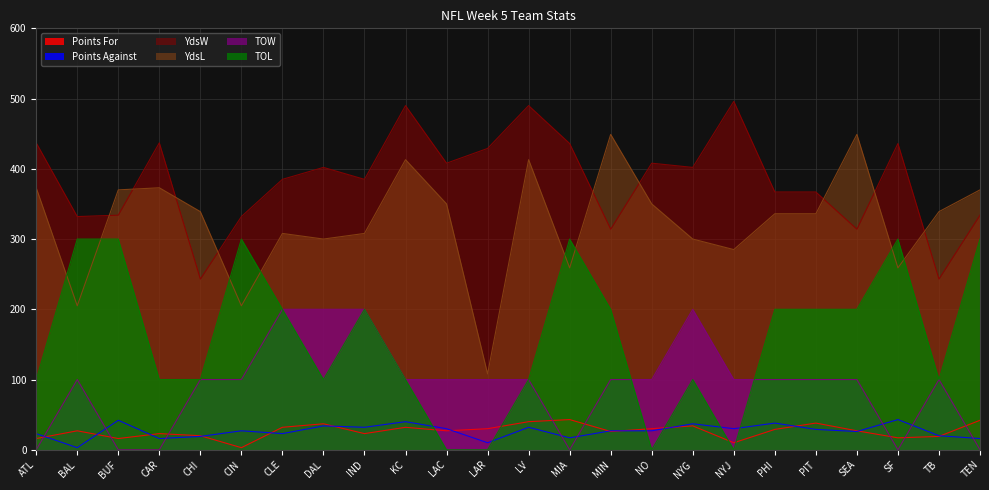

At which label does YdsW reach its peak?

NYJ